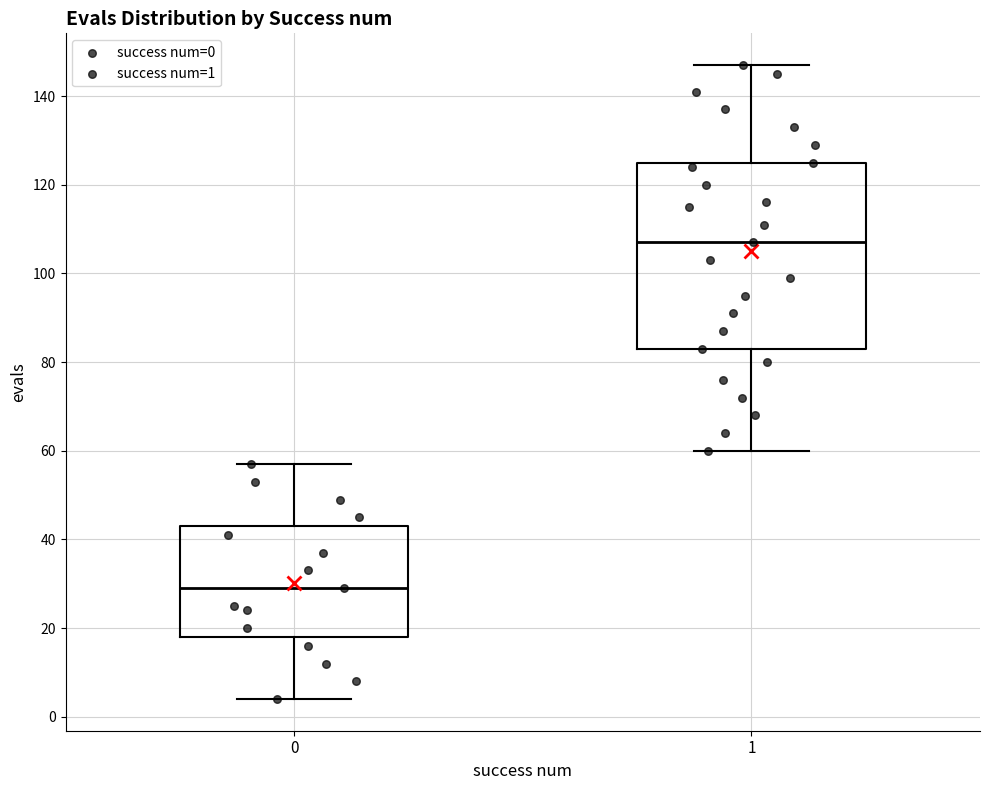

Where does the median line of the box at x = 0 sit on the y-axis? The values are not printed on the chart, so give them approximately, as read against the axis.

30